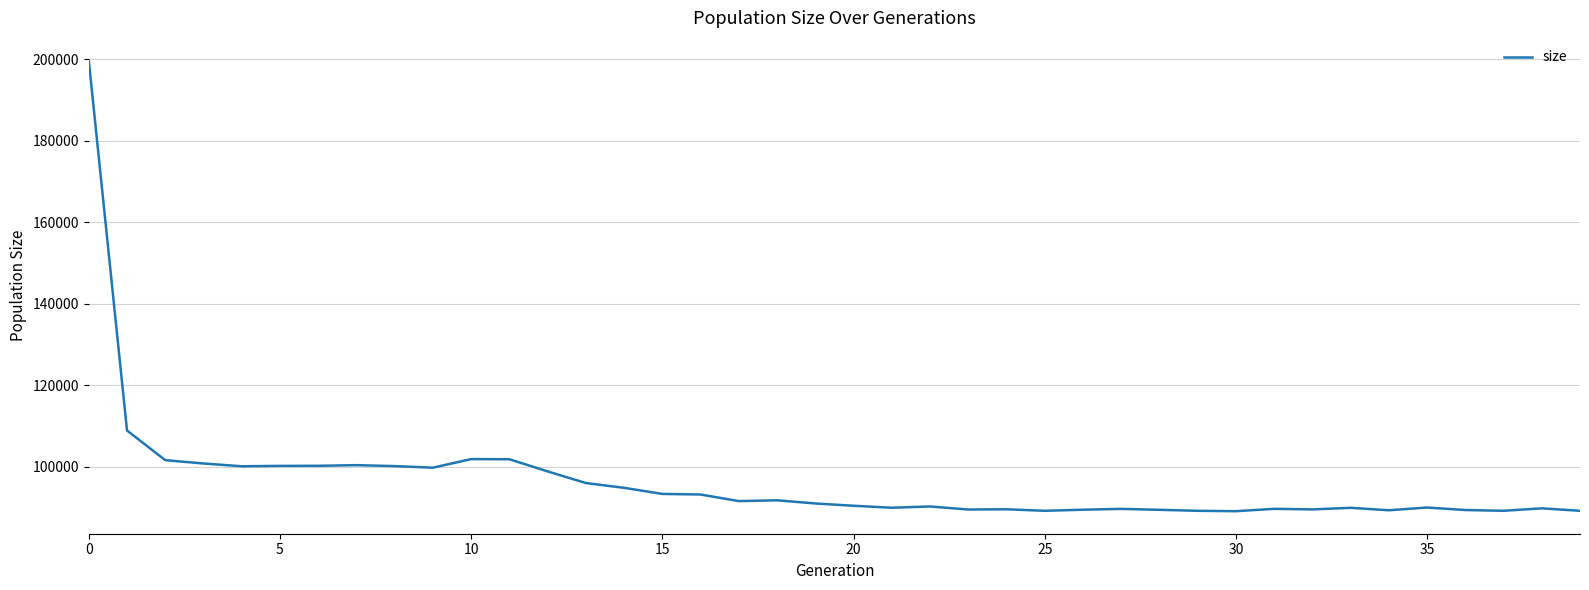

What is the maximum value shown in the chart?

199759